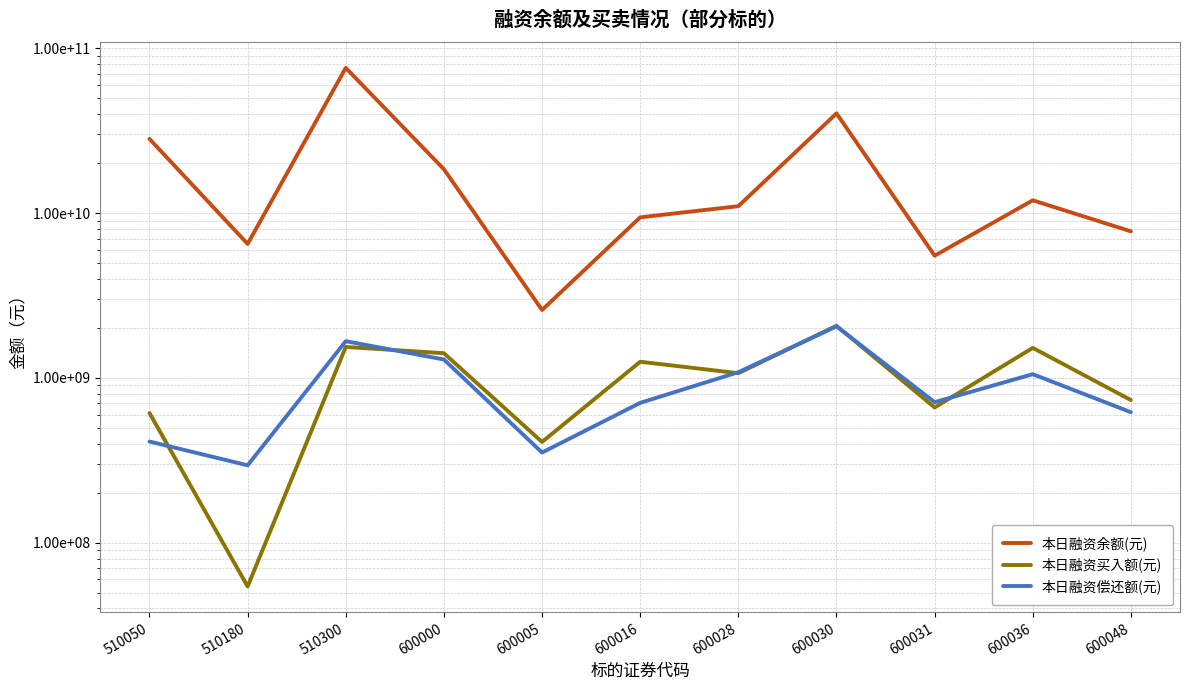

At which label is 本日融资余额(元) closest to 39235668589?

600030